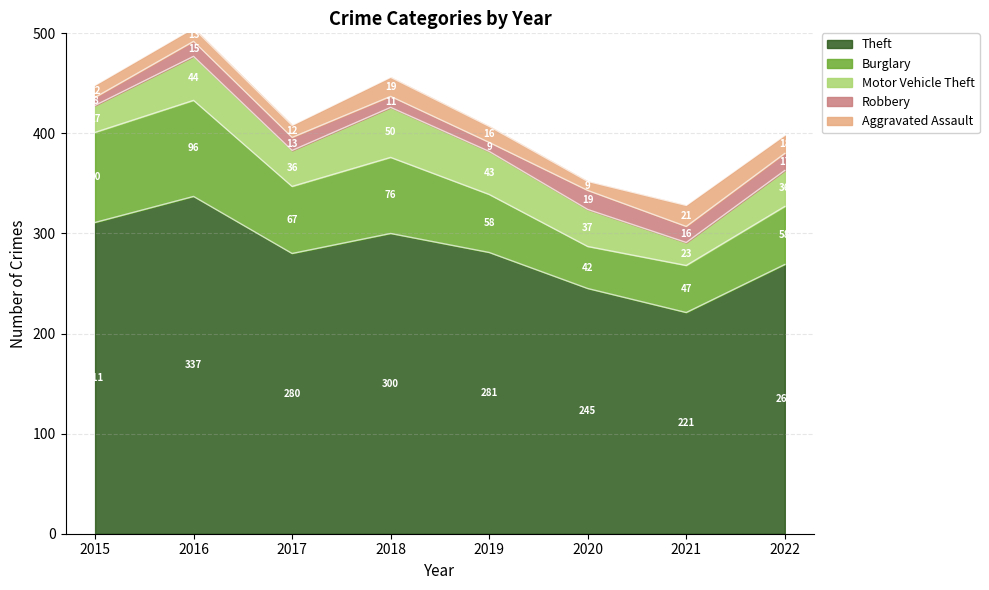

Which category has the lowest value across all series?

2015